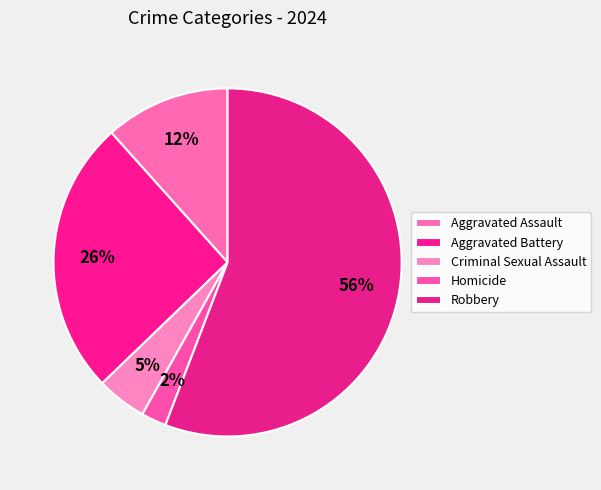

What is the smallest slice in the pie chart?

Homicide